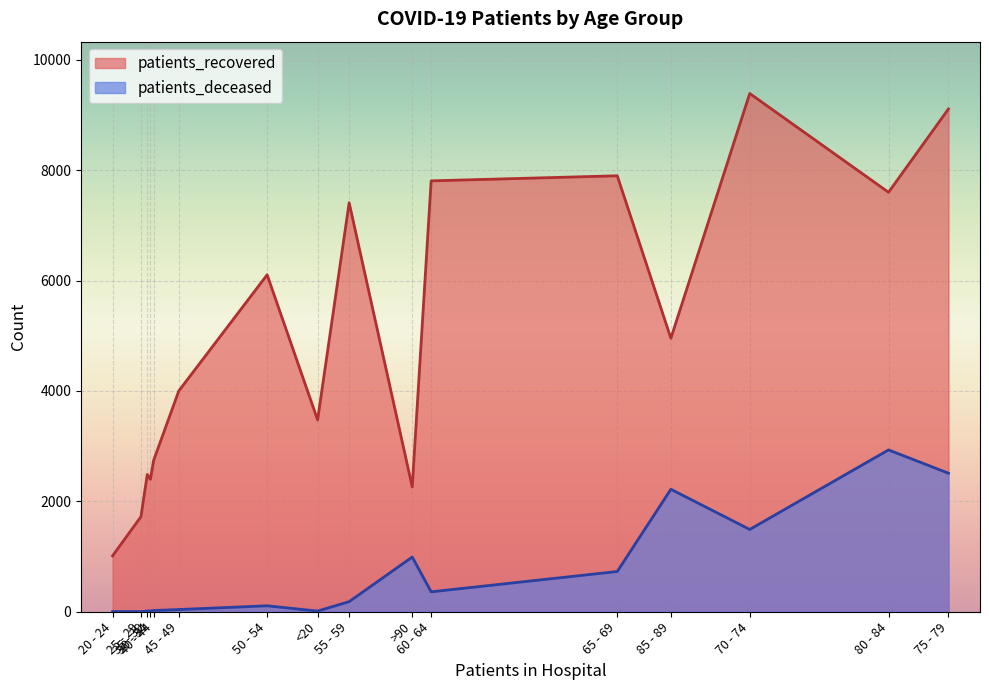

At which category does the chart reach its minimum across all series?

20 - 24